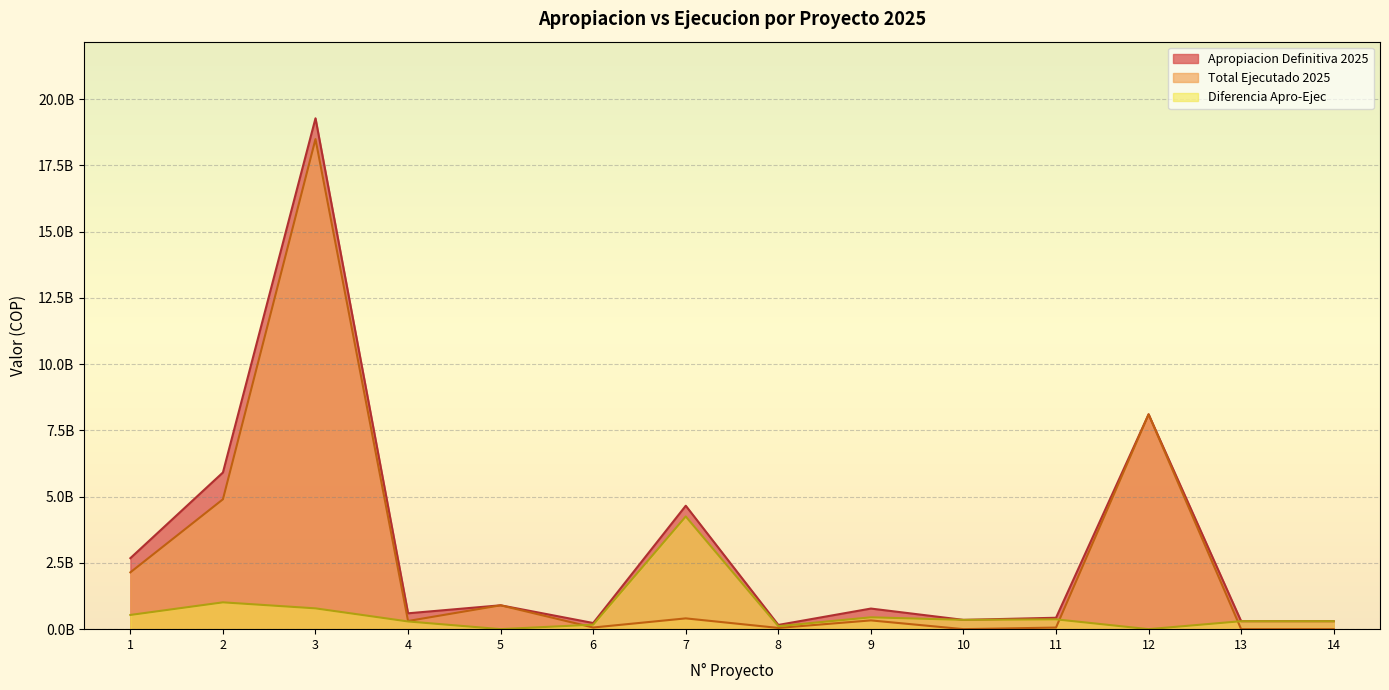

What is the total value across all series at 11?

860000000